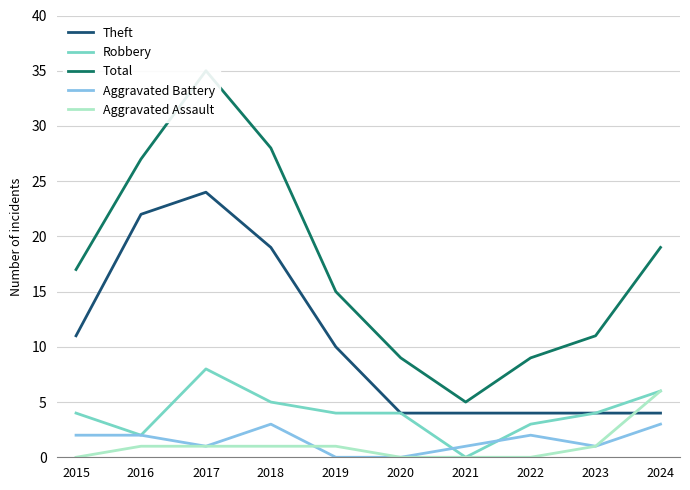

What are all the series names shown in the legend?

Theft, Robbery, Total, Aggravated Battery, Aggravated Assault